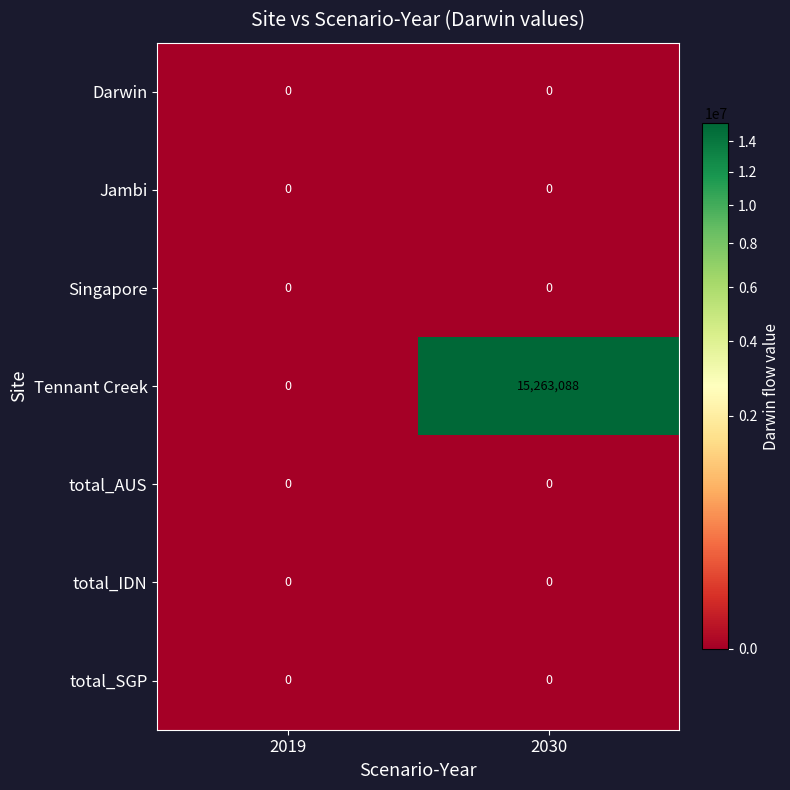

List the labels in order of Tennant Creek value, largest first.

2030, 2019